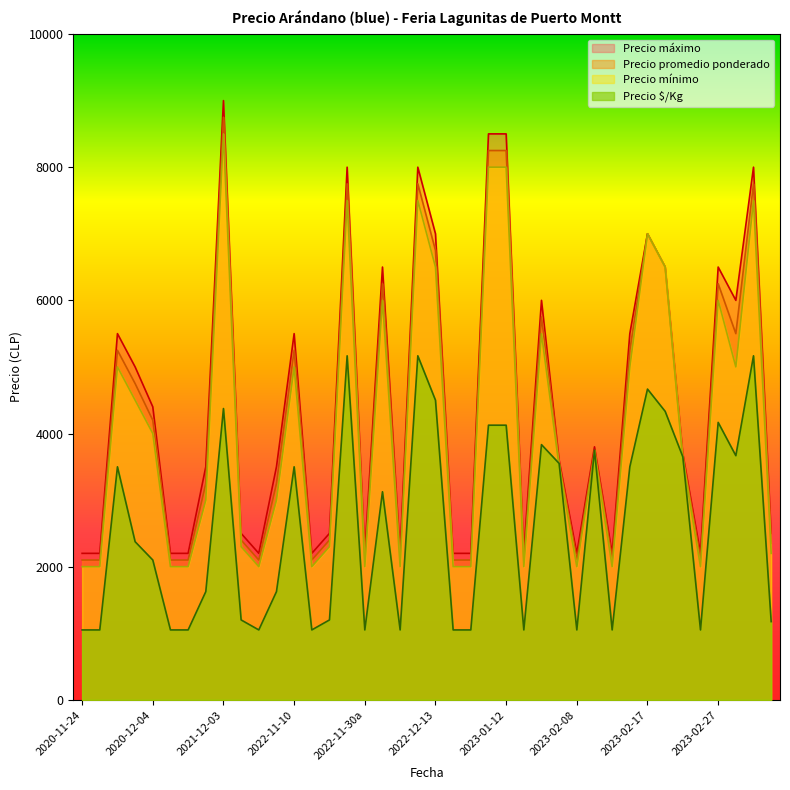

Reading left to right, list all the values displayed in this chart.

Precio $/Kg: 1050	1050	3500	2375	2100	1050	1050	1625	4375	1200	1050	1625	3500	1050	1200	5167	1050	3125	1050	5167	4500	1050	1050	4125	4125	1050	3833	3550	1050	3750	1050	3500	4667	4333	3650	1050	4167	3667	5167	1175
Precio promedio ponderado: 2100	2100	5250	4750	4200	2100	2100	3250	8750	2400	2100	3250	5250	2100	2400	7750	2100	6250	2100	7750	6750	2100	2100	8250	8250	2100	5750	3550	2100	3750	2100	5250	7000	6500	3650	2100	6250	5500	7750	2350
Precio mínimo: 2000	2000	5000	4500	4000	2000	2000	3000	8500	2300	2000	3000	5000	2000	2300	7500	2000	6000	2000	7500	6500	2000	2000	8000	8000	2000	5500	3500	2000	3700	2000	5000	7000	6500	3600	2000	6000	5000	7500	2200
Precio máximo: 2200	2200	5500	5000	4400	2200	2200	3500	9000	2500	2200	3500	5500	2200	2500	8000	2200	6500	2200	8000	7000	2200	2200	8500	8500	2200	6000	3600	2200	3800	2200	5500	7000	6500	3700	2200	6500	6000	8000	2500